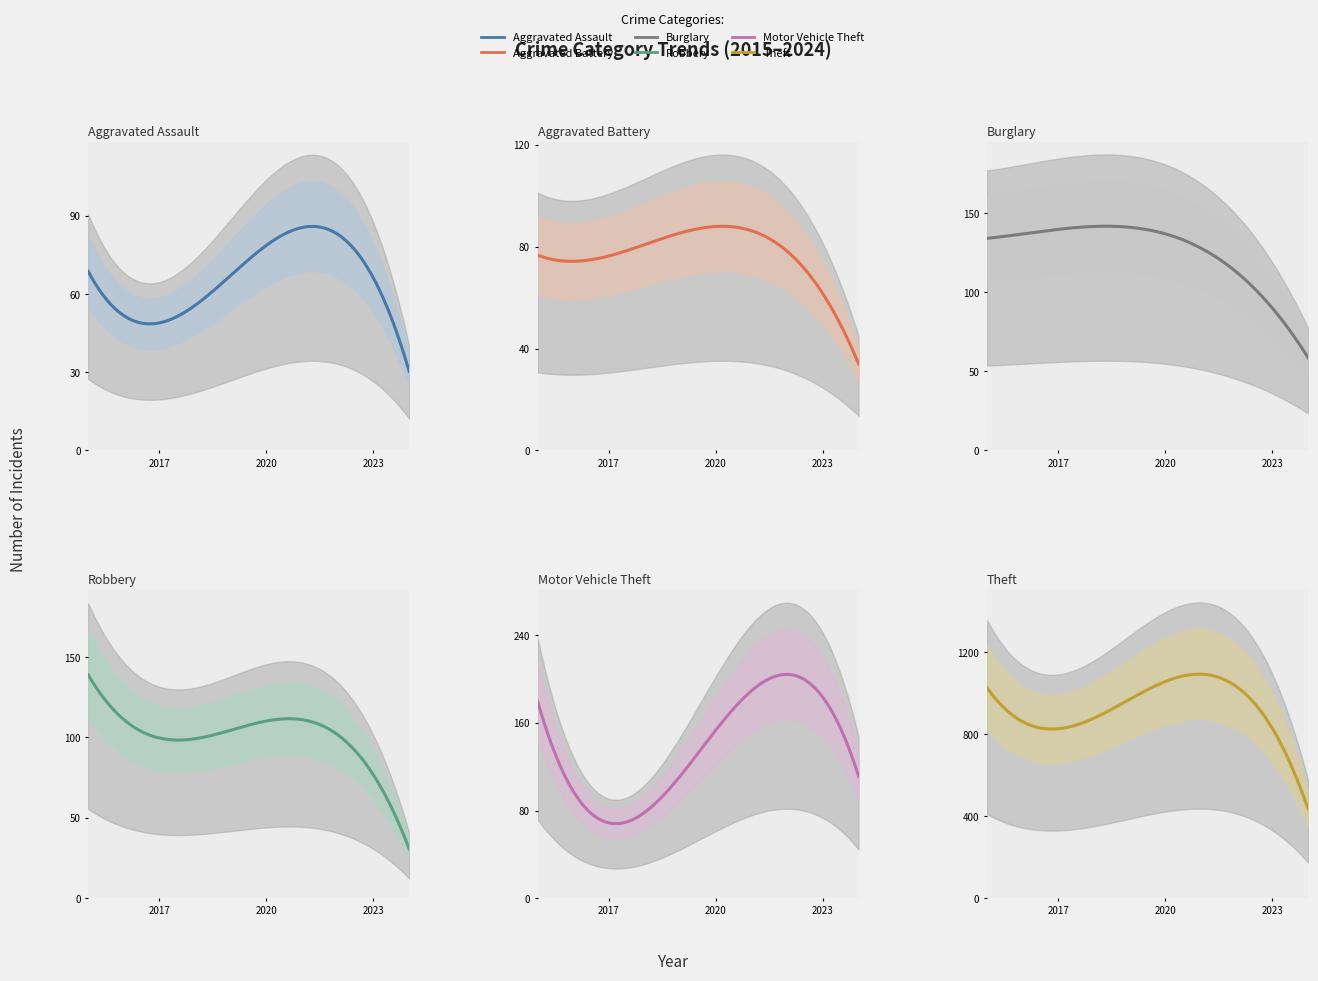

Is it true that Aggravated Battery equals 127 at 2021?

False